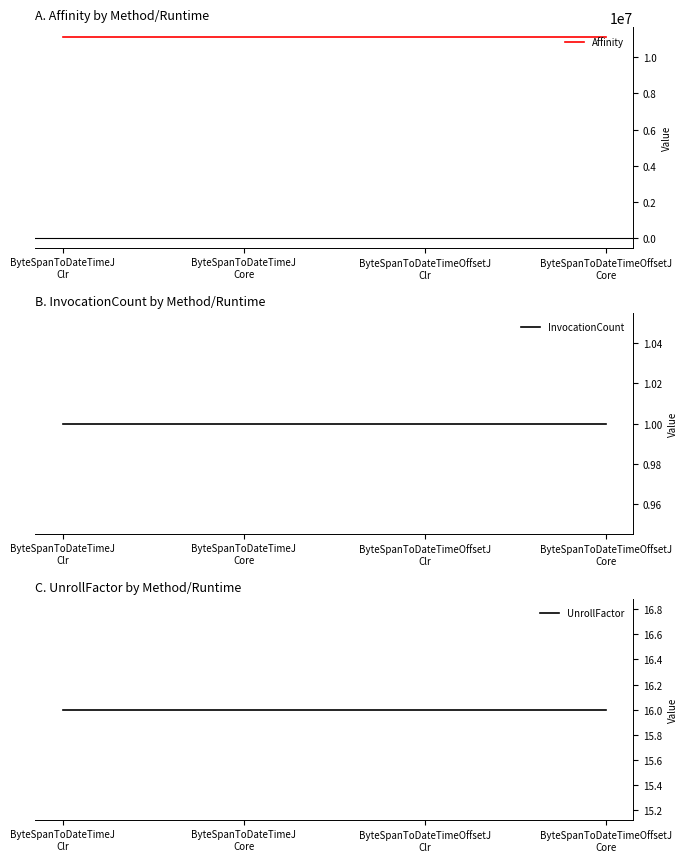

Reading left to right, transcribe all the data shown in this chart.

Affinity: ByteSpanToDateTimeJ
Clr=11111111	ByteSpanToDateTimeJ
Core=11111111	ByteSpanToDateTimeOffsetJ
Clr=11111111	ByteSpanToDateTimeOffsetJ
Core=11111111
InvocationCount: ByteSpanToDateTimeJ
Clr=1	ByteSpanToDateTimeJ
Core=1	ByteSpanToDateTimeOffsetJ
Clr=1	ByteSpanToDateTimeOffsetJ
Core=1
UnrollFactor: ByteSpanToDateTimeJ
Clr=16	ByteSpanToDateTimeJ
Core=16	ByteSpanToDateTimeOffsetJ
Clr=16	ByteSpanToDateTimeOffsetJ
Core=16